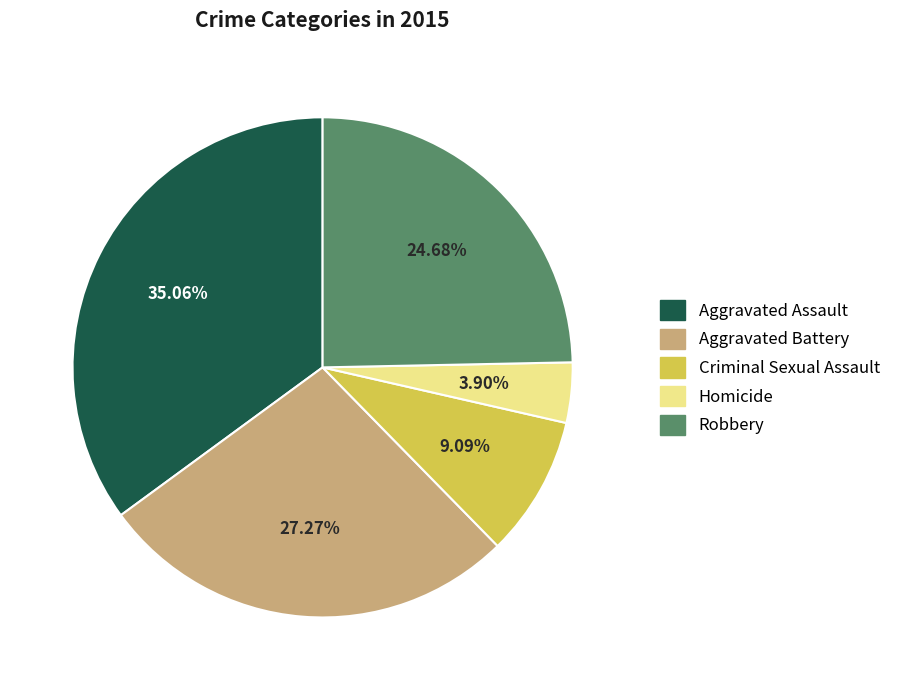

What is the ratio of the value at Homicide to the value at Criminal Sexual Assault?

0.4